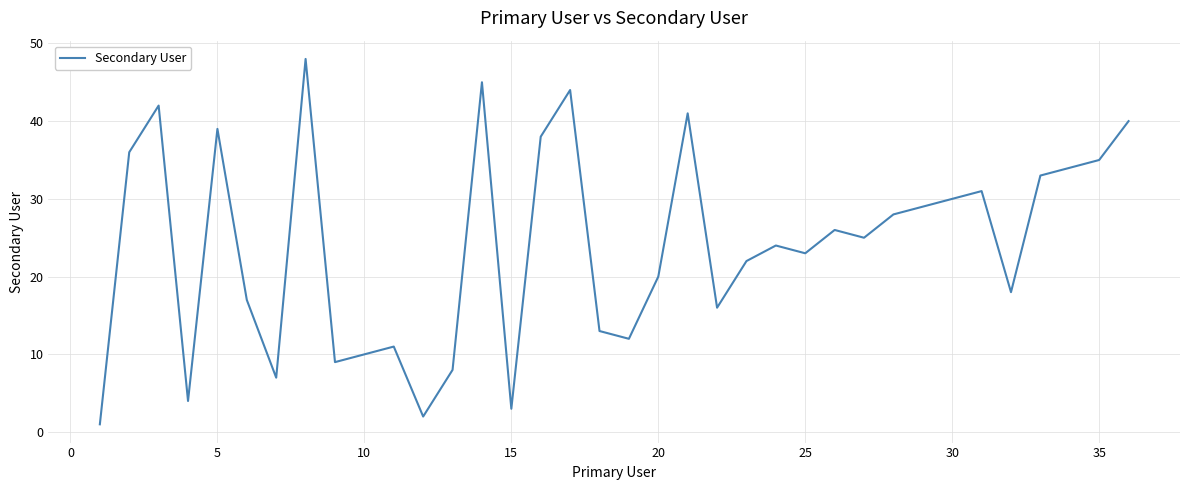

What is the greatest value displayed?

48